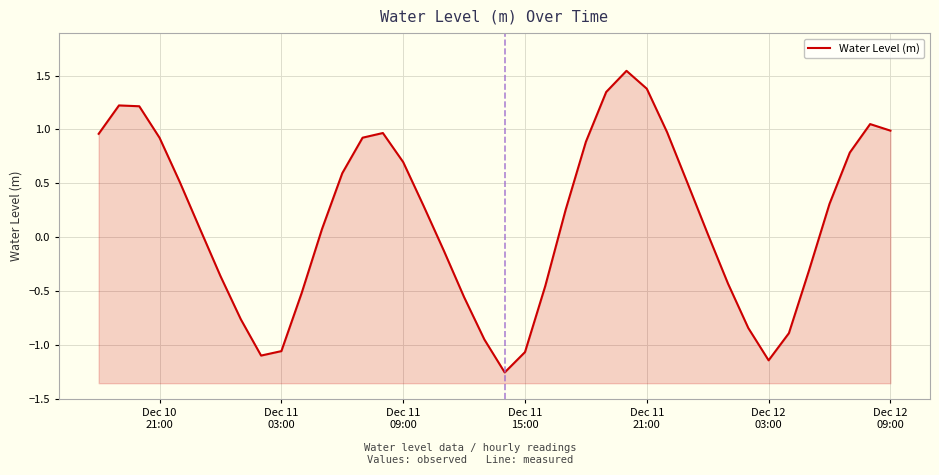

How many data points does each series have?

40